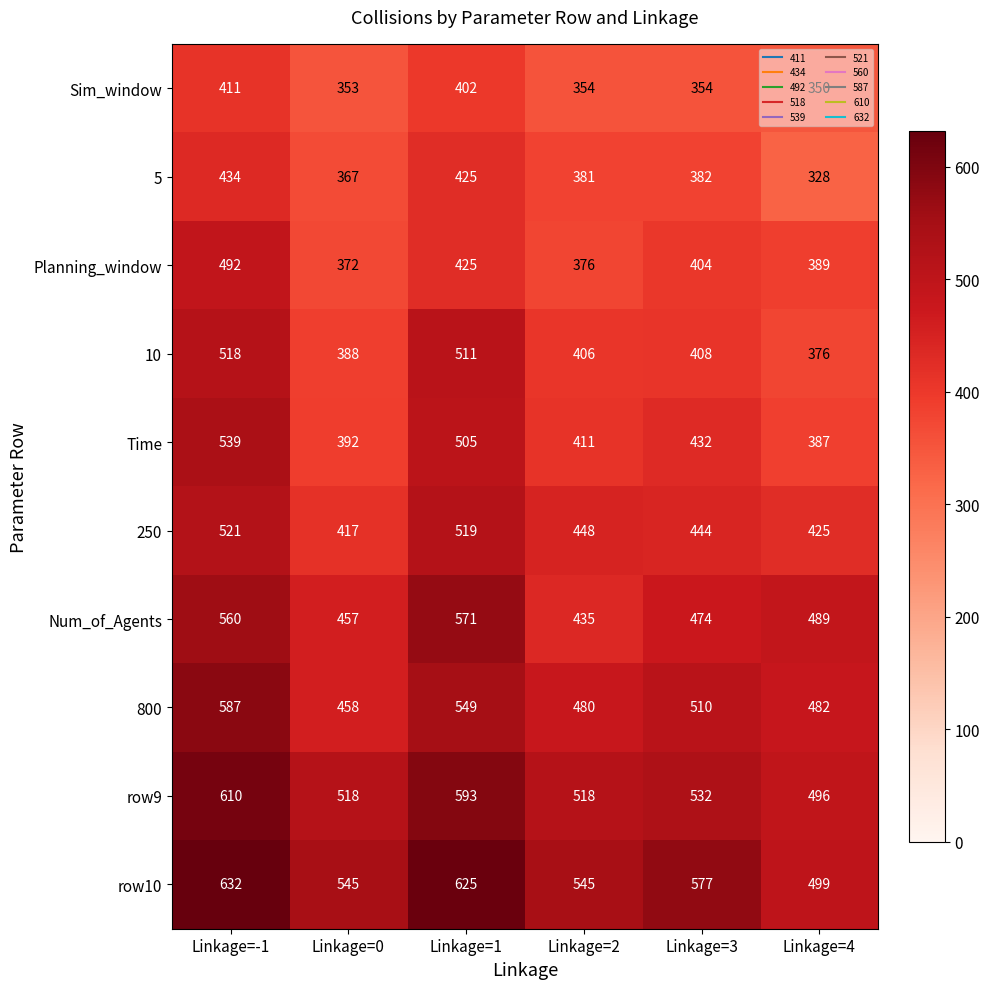

Which series has the largest total across all categories?

row10